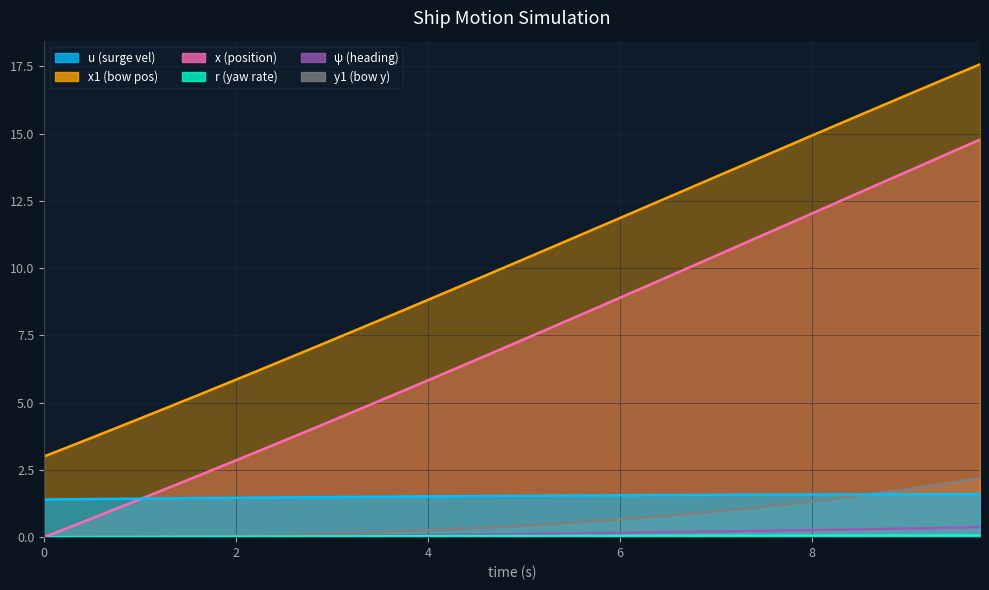

True or false: x1 has more than 2 points higher than both neighbors.

False